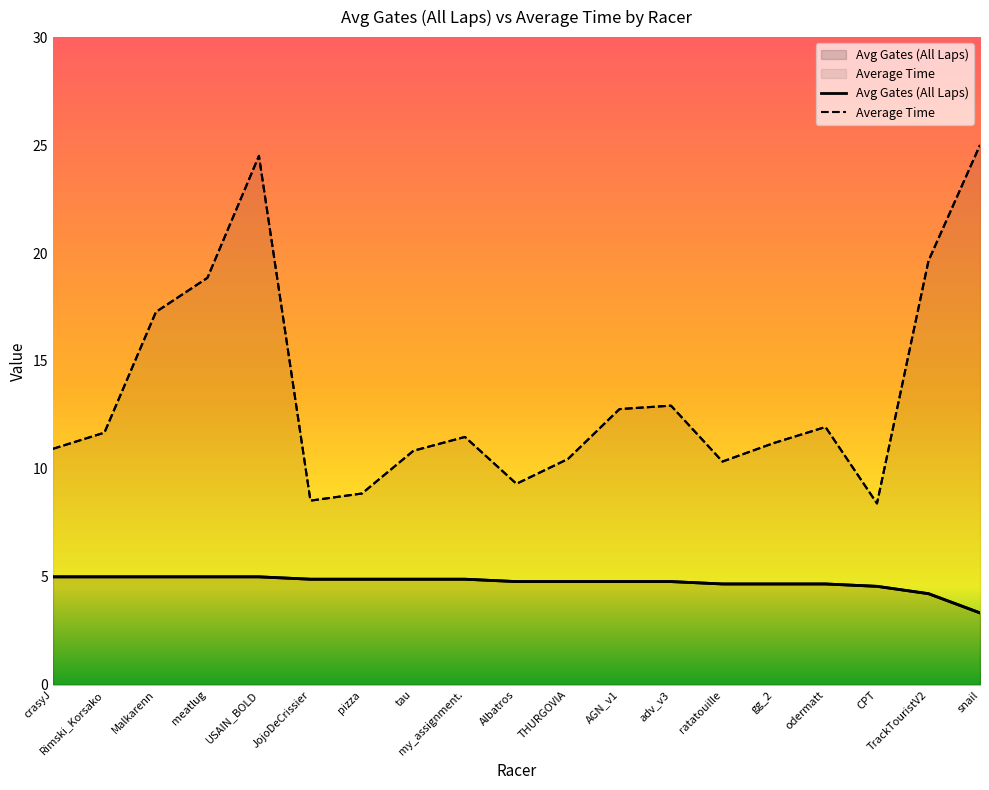

Reading left to right, transcribe all the data shown in this chart.

Avg Gates (All Laps): 5.0	5.0	5.0	5.0	5.0	4.9	4.9	4.9	4.9	4.8	4.8	4.8	4.8	4.7	4.7	4.7	4.6	4.2	3.3
Average Time: 10.9	11.7	17.3	18.9	24.5	8.5	8.9	10.8	11.5	9.3	10.5	12.8	12.9	10.3	11.2	11.9	8.4	19.6	25.0